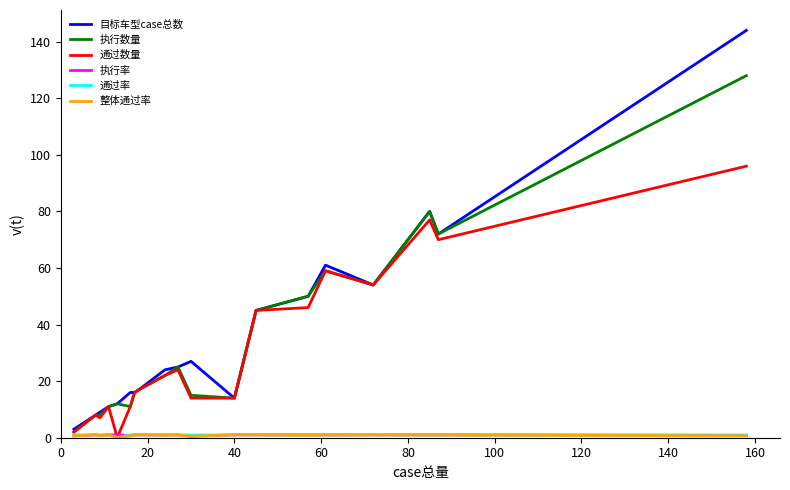

What is the maximum value shown in the chart?

144.0